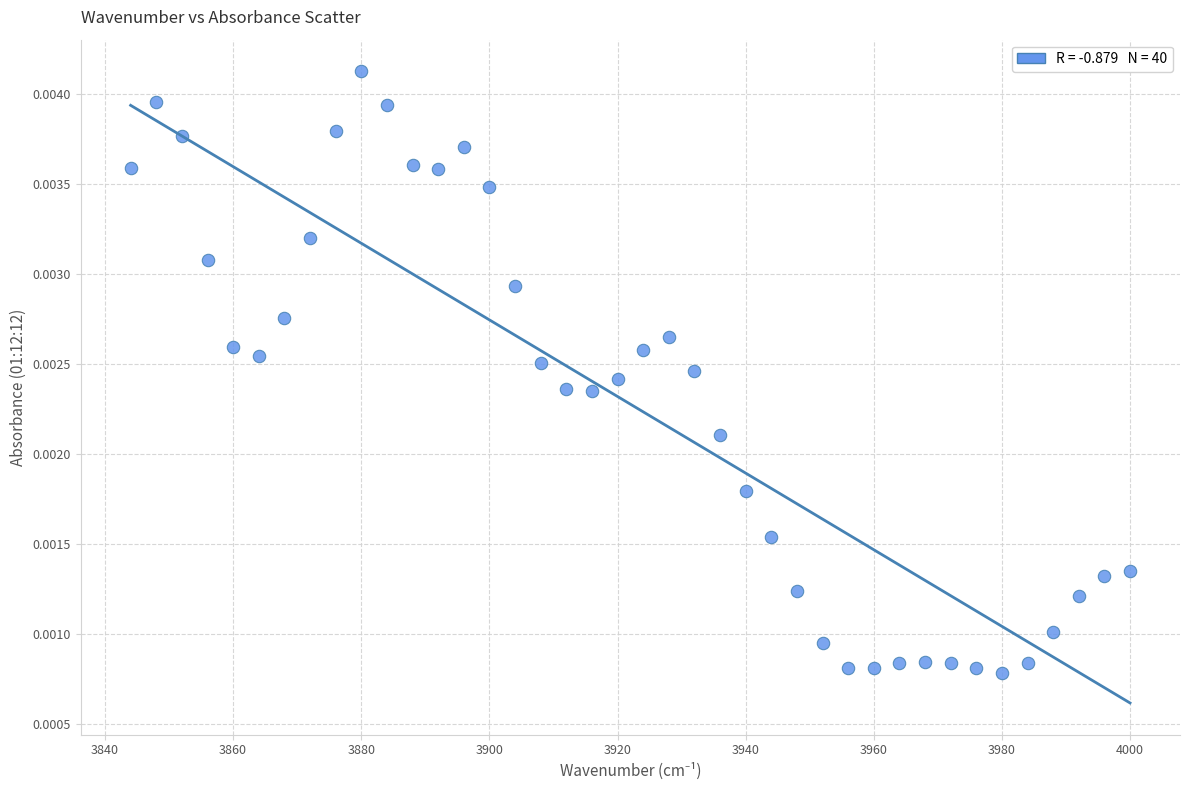

What is the range of X values (max minus min)?

156.0